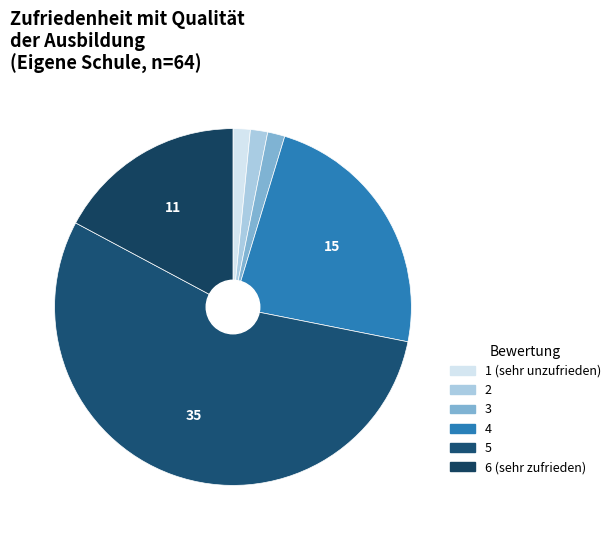

How many slices are in this pie chart?

6